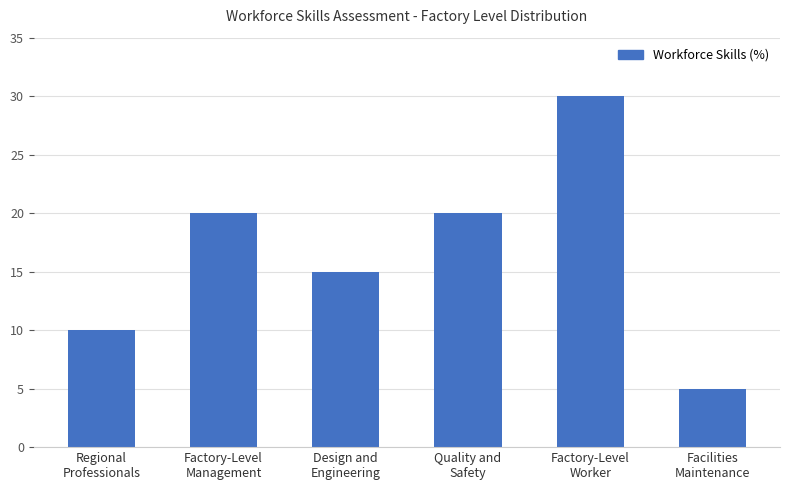

How many series are shown in this chart?

1